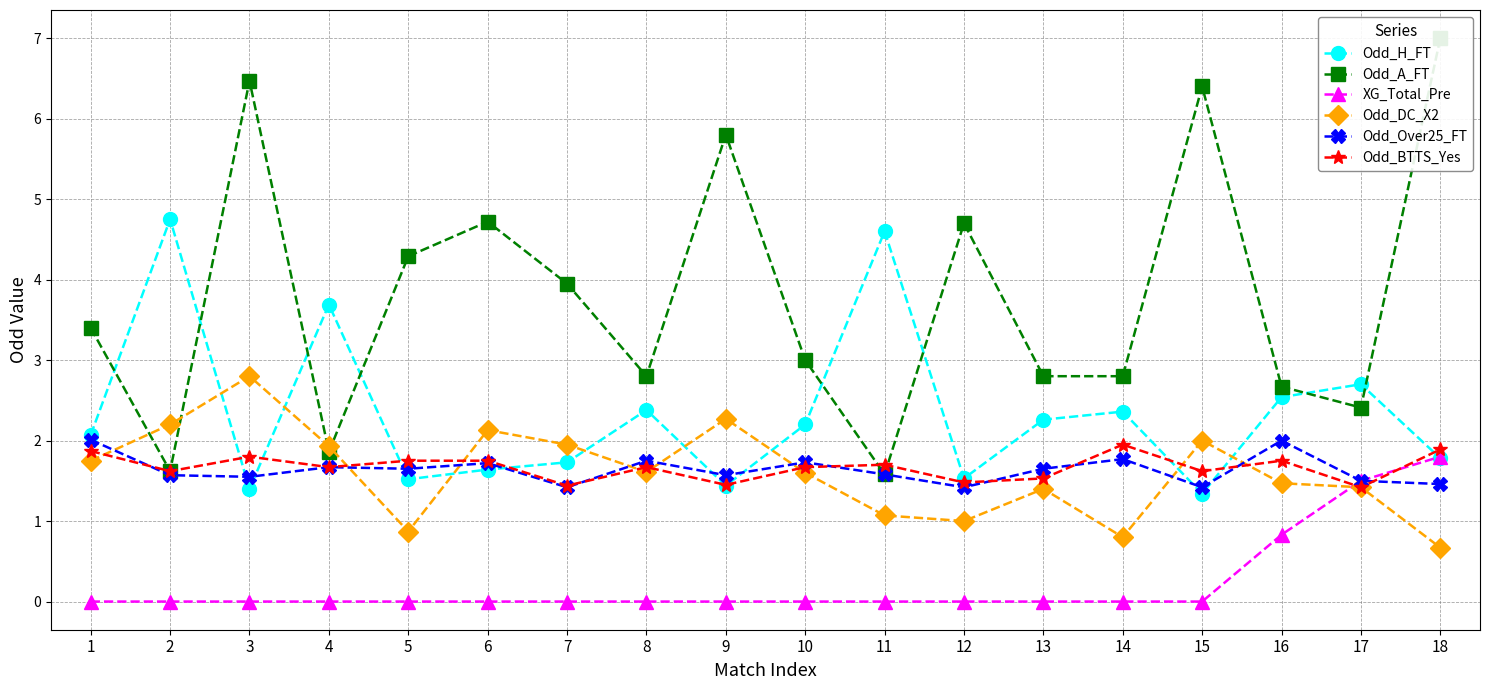

True or false: Odd_BTTS_Yes has a value of 2.8 at 10.

False